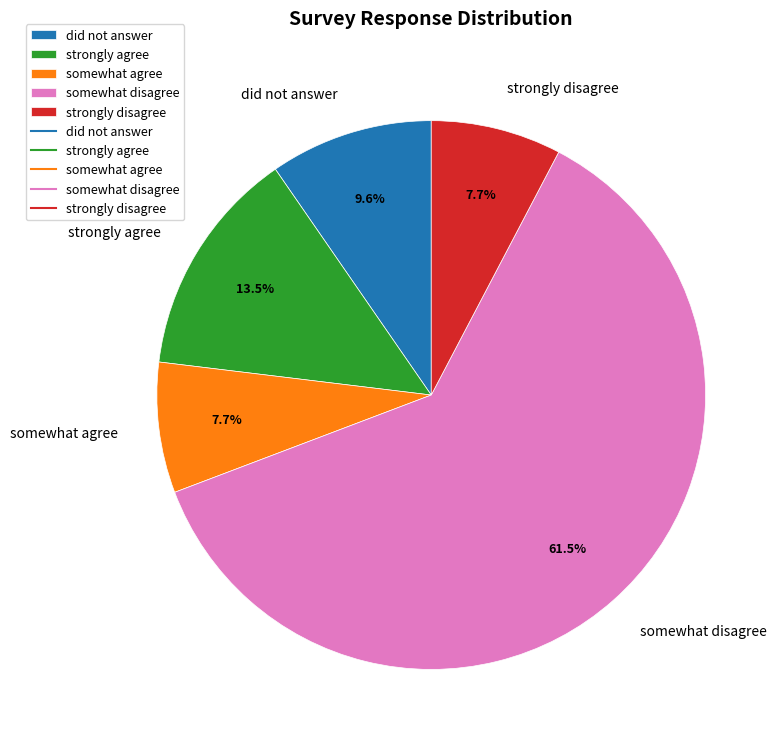

What percentage is NOT represented by strongly disagree?

92.3%